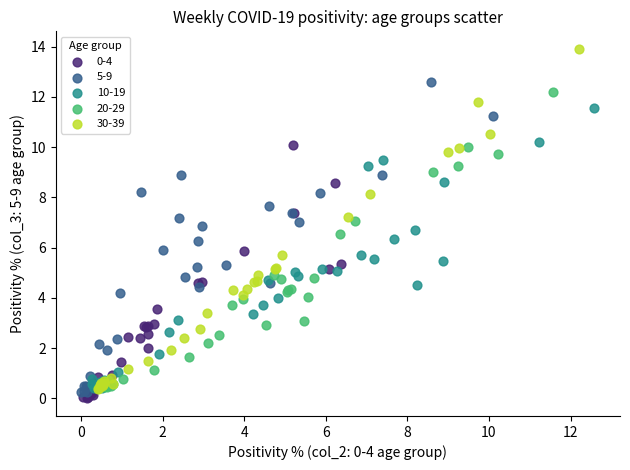

Which series reaches the minimum Y coordinate?

0-4